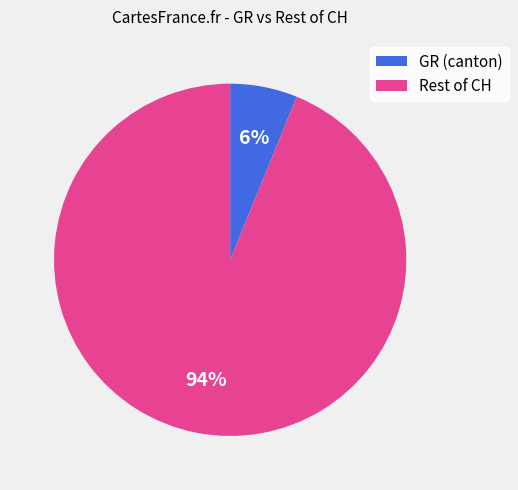

What is the smallest slice in the pie chart?

GR (canton)